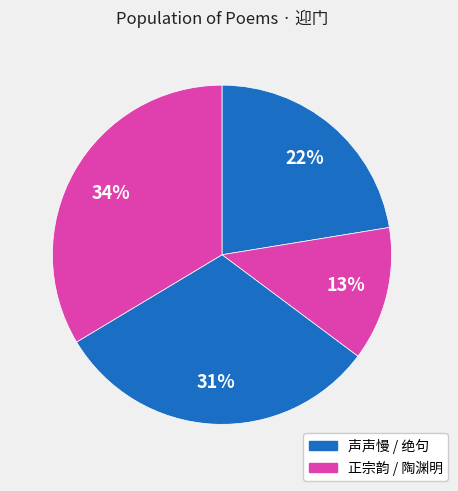

How many segments does this pie chart have?

4